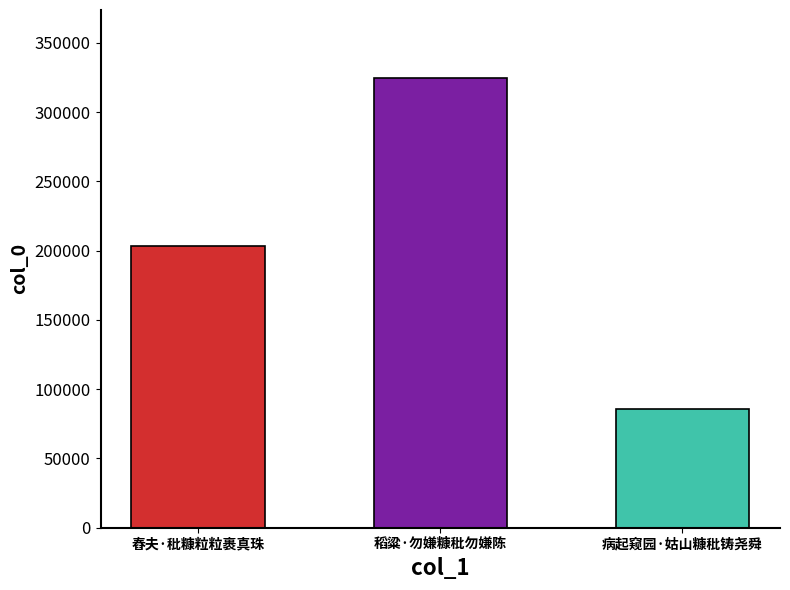

Rank the categories by value from lowest to highest.

病起窥园·姑山糠秕铸尧舜, 舂夫·秕糠粒粒裹真珠, 稻粱·勿嫌糠秕勿嫌陈